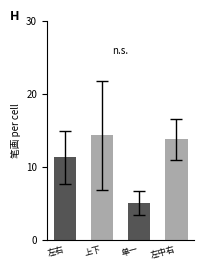

What is the sum of all values?

44.4